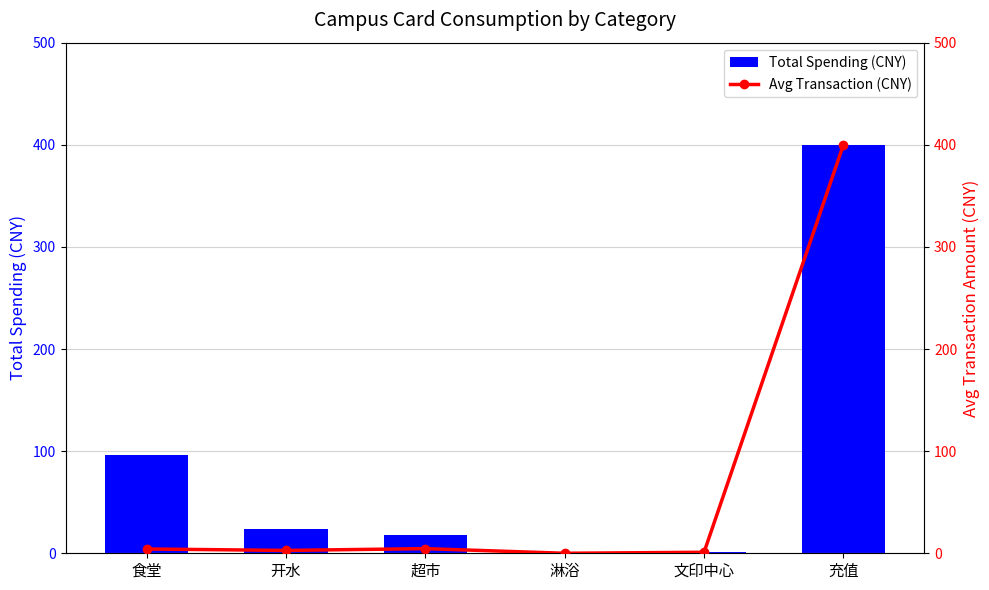

What is the label of the 1st bar from the right?

充值